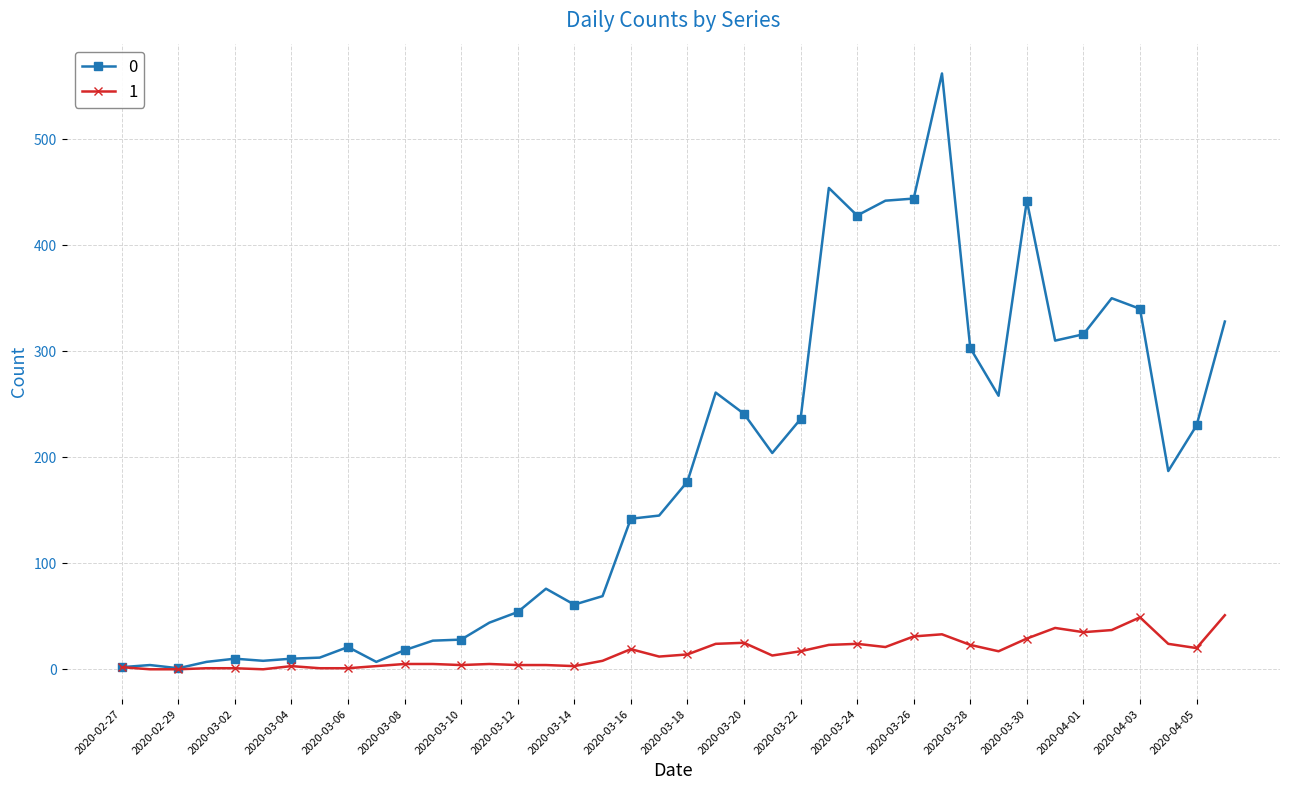

What is the average value of the 1 series?

16